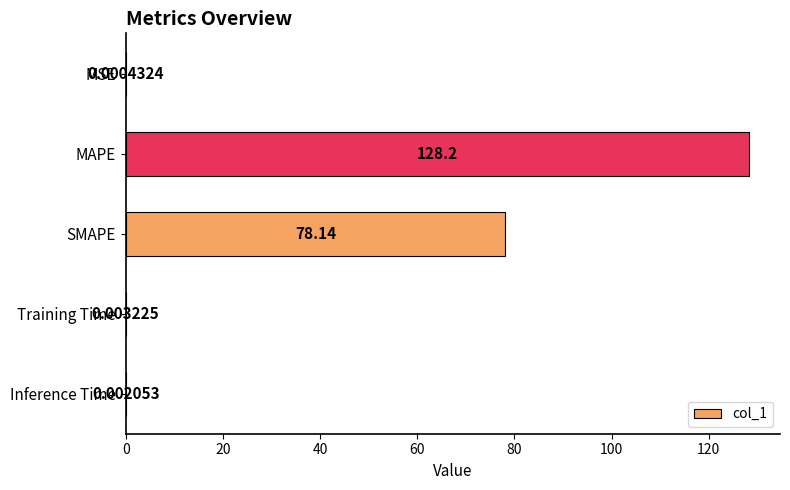

At which category does the chart reach its peak across all series?

MAPE